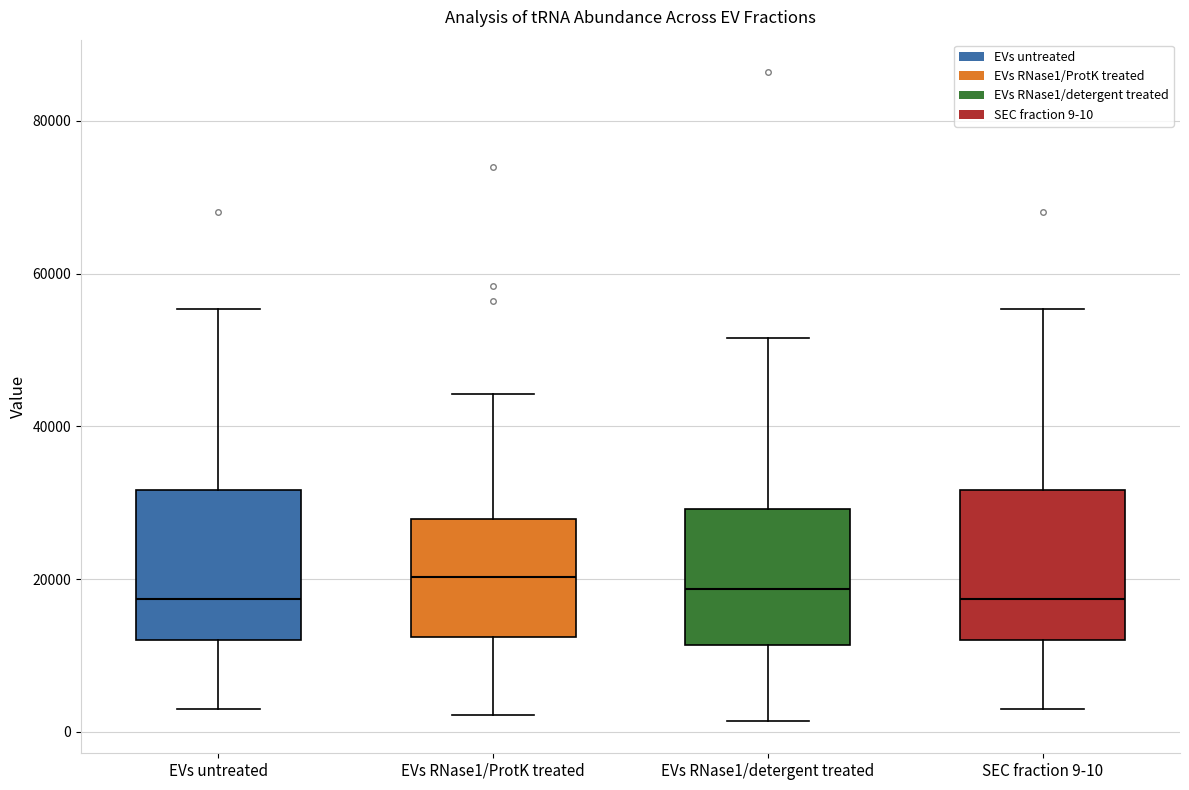

Reading left to right, read every box against the y-axis: the position of its median line, the range the box covers, and the ends of its whiskers. The values are not printed on the chart, so give them approximately, as read against the axis.

EVs untreated: median 18000, box 12000 to 32000, whiskers 2000 to 56000
EVs RNase1/ProtK treated: median 20000, box 12000 to 28000, whiskers 2000 to 44000
EVs RNase1/detergent treated: median 18000, box 12000 to 30000, whiskers 2000 to 52000
SEC fraction 9-10: median 18000, box 12000 to 32000, whiskers 2000 to 56000